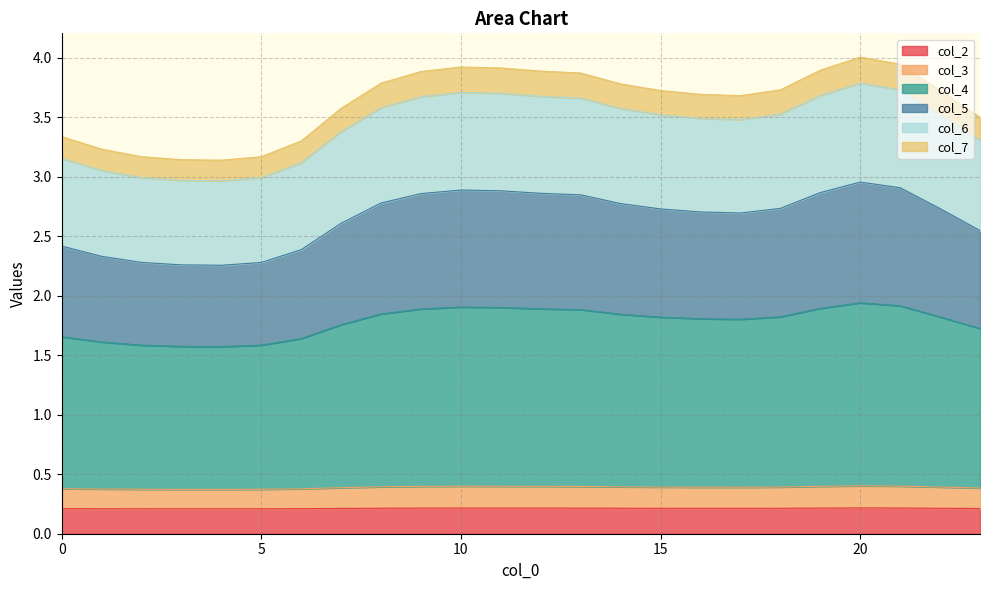

True or false: col_4 has more than 2 points higher than both neighbors.

False